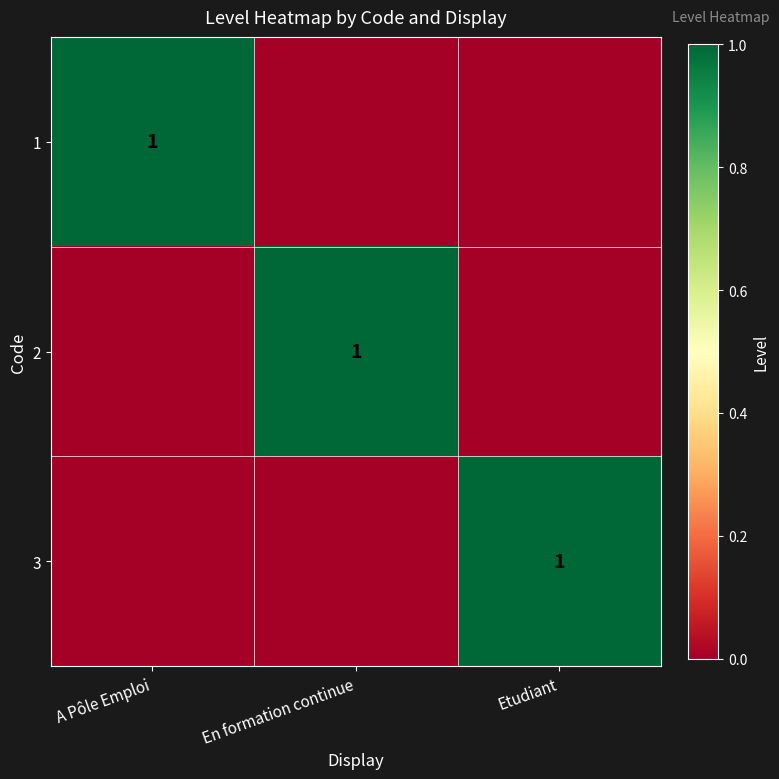

Is it true that 1 equals 0 at A Pôle Emploi?

False